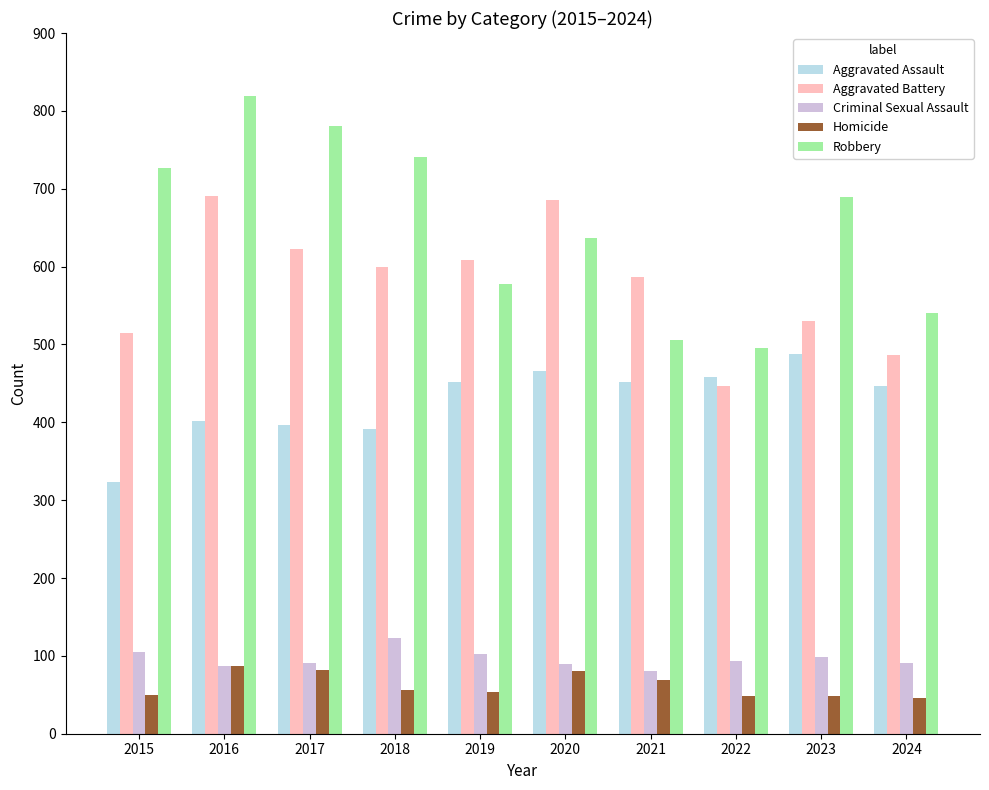

Which label corresponds to the largest value in the chart?

2016